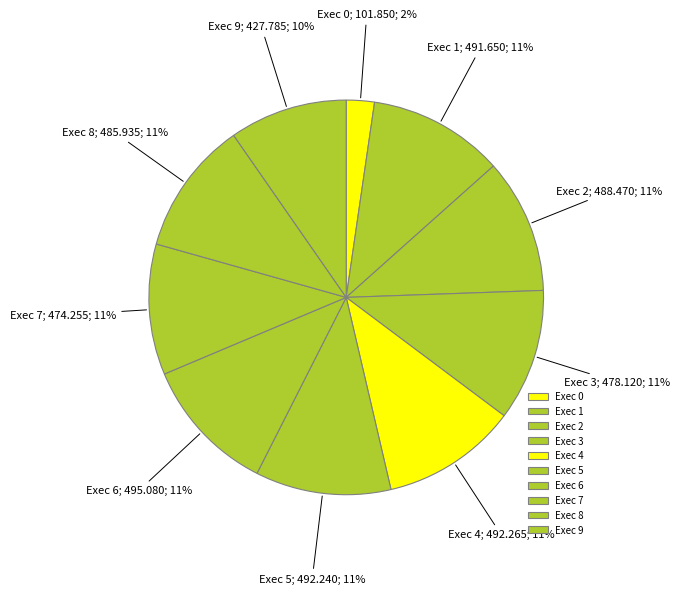

Does any single category account for the majority?

No